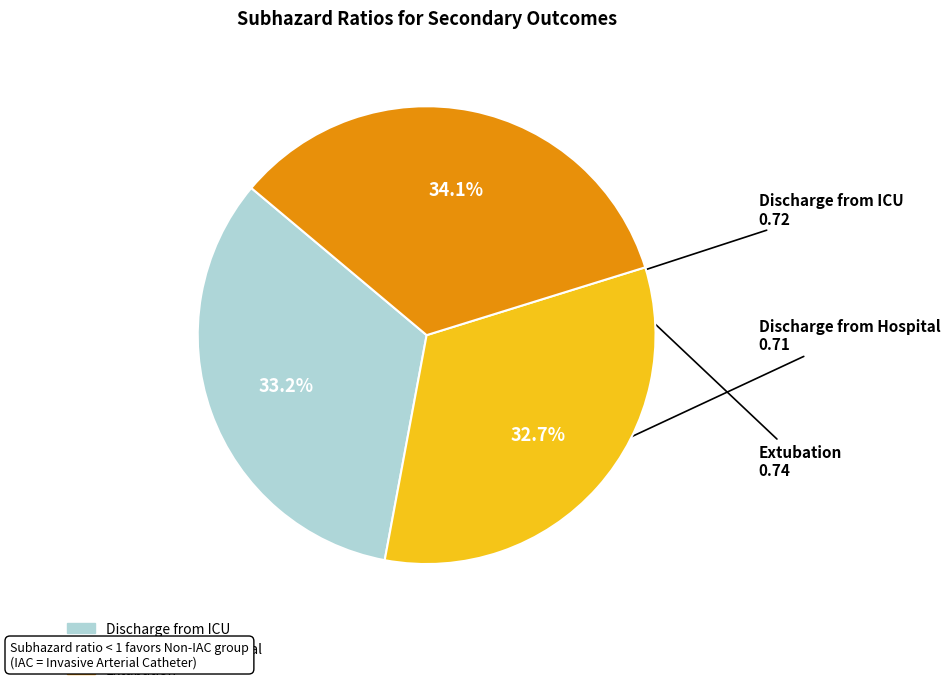

The Discharge from Hospital slice represents 33% of the pie. True or false?

True